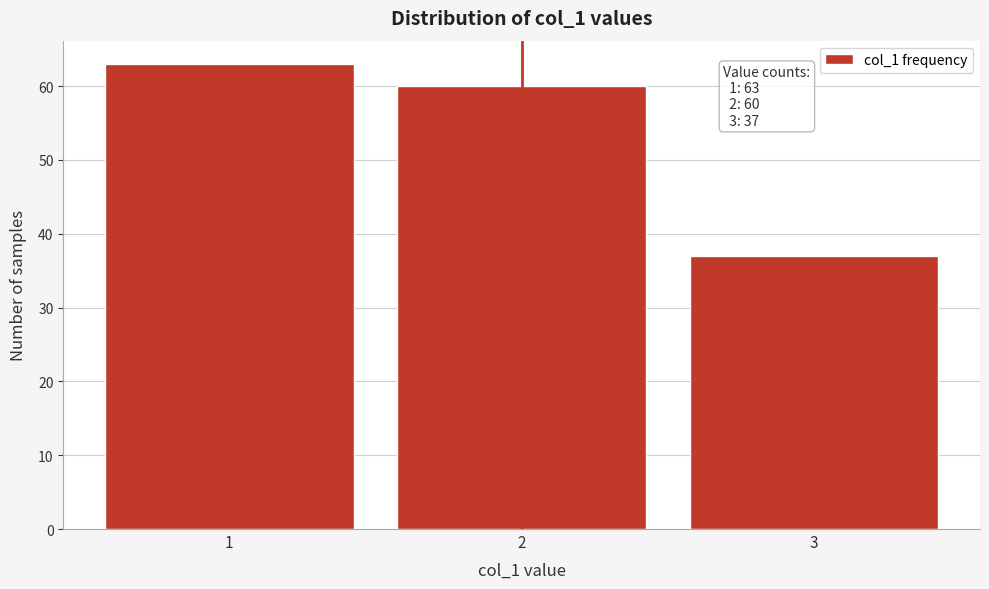

Reading left to right, what are all the values shown in this chart?

63	60	37